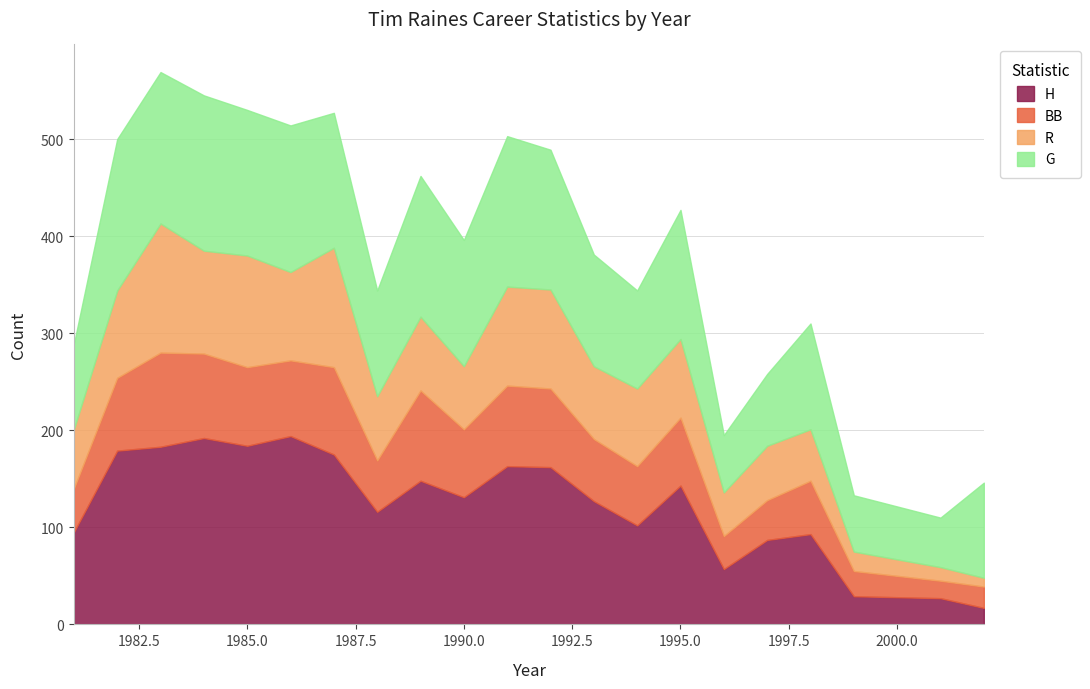

How many data points in R are less than 76?

10